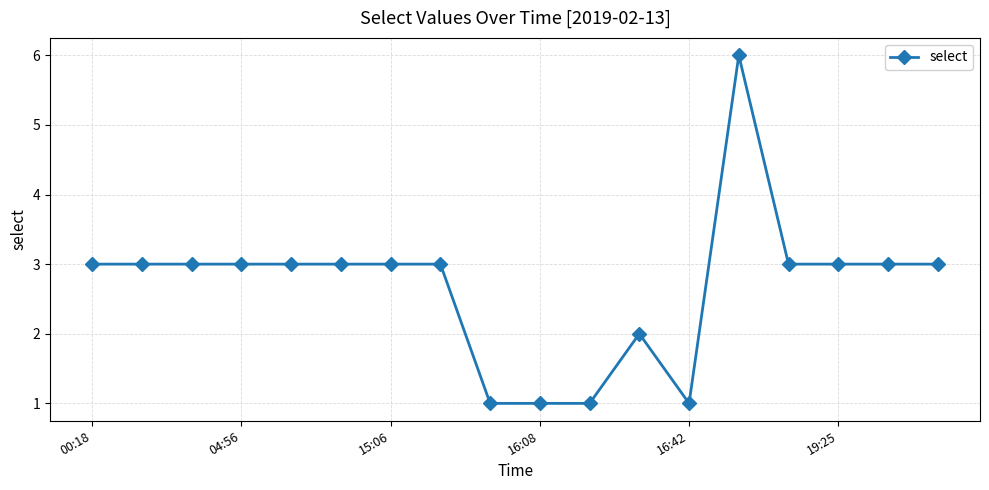

What is the sum of all values?

48